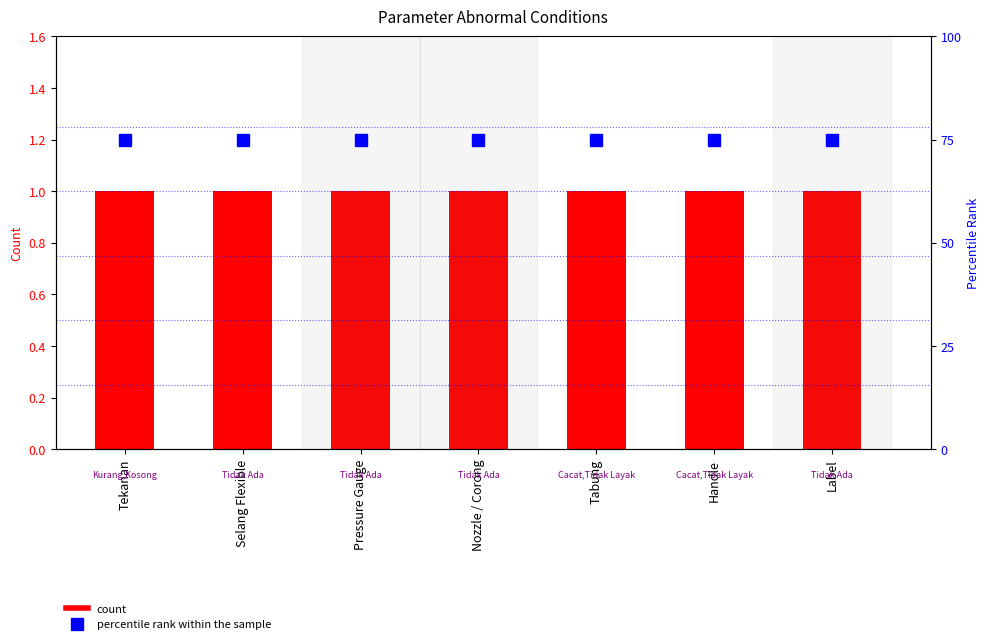

Reading left to right, what are all the values shown in this chart?

count: 1	1	1	1	1	1	1
percentile rank within the sample: 75	75	75	75	75	75	75